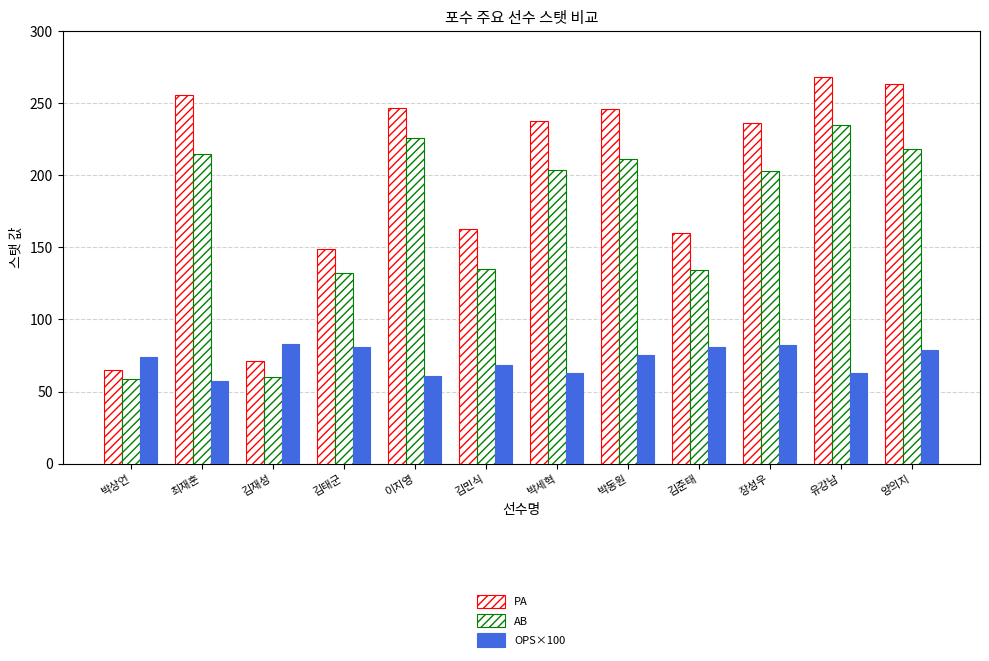

List the series in order of their overall mean, lowest first.

OPS×100, AB, PA